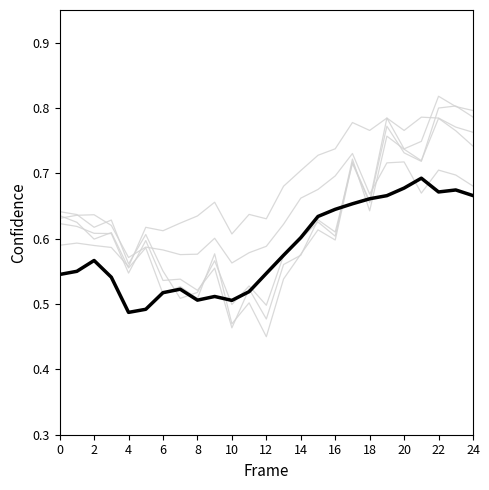

How many lines are shown in the chart?

6